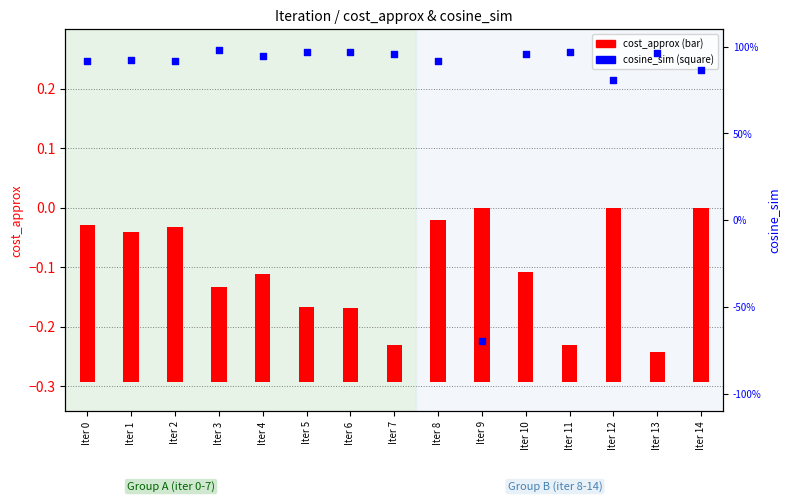

Which series has the largest total across all categories?

cosine_sim